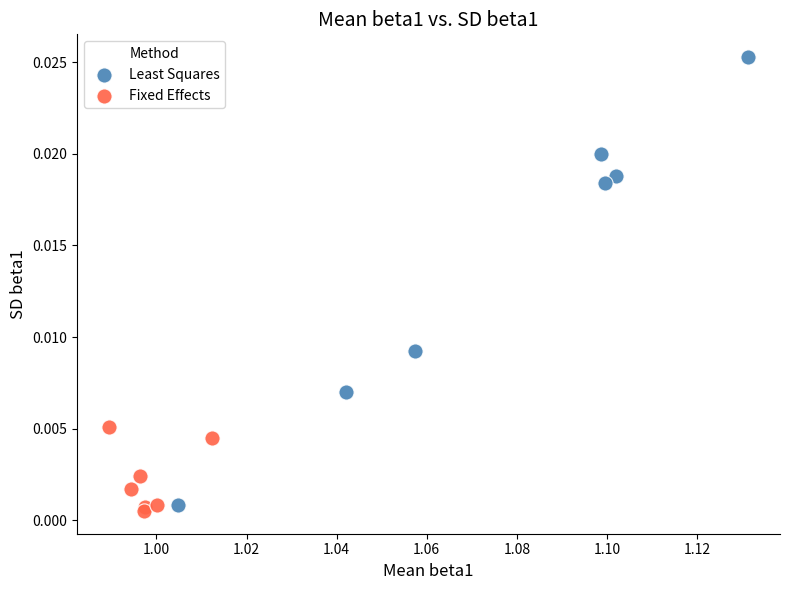

Which series has the widest spread of Y values?

Least Squares